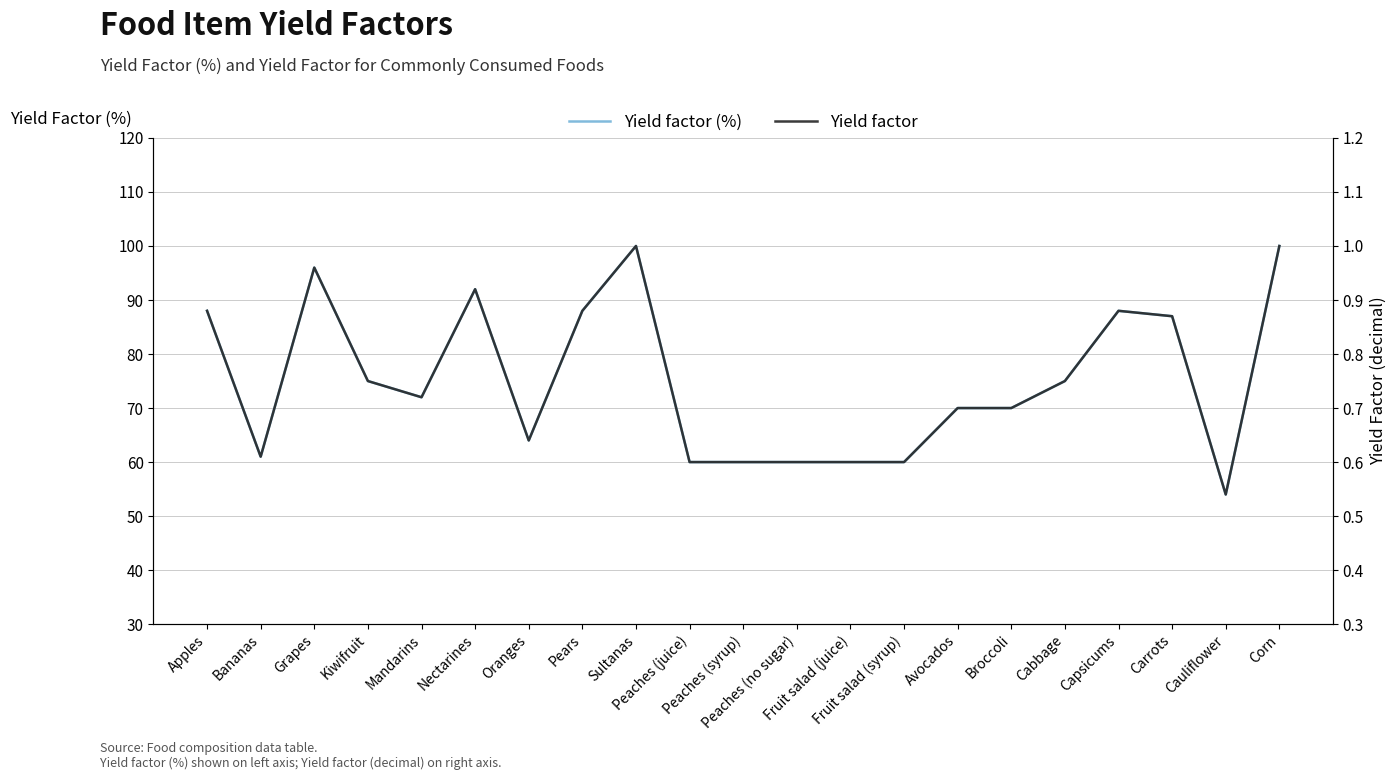

What are all the series names shown in the legend?

Yield factor (%), Yield factor